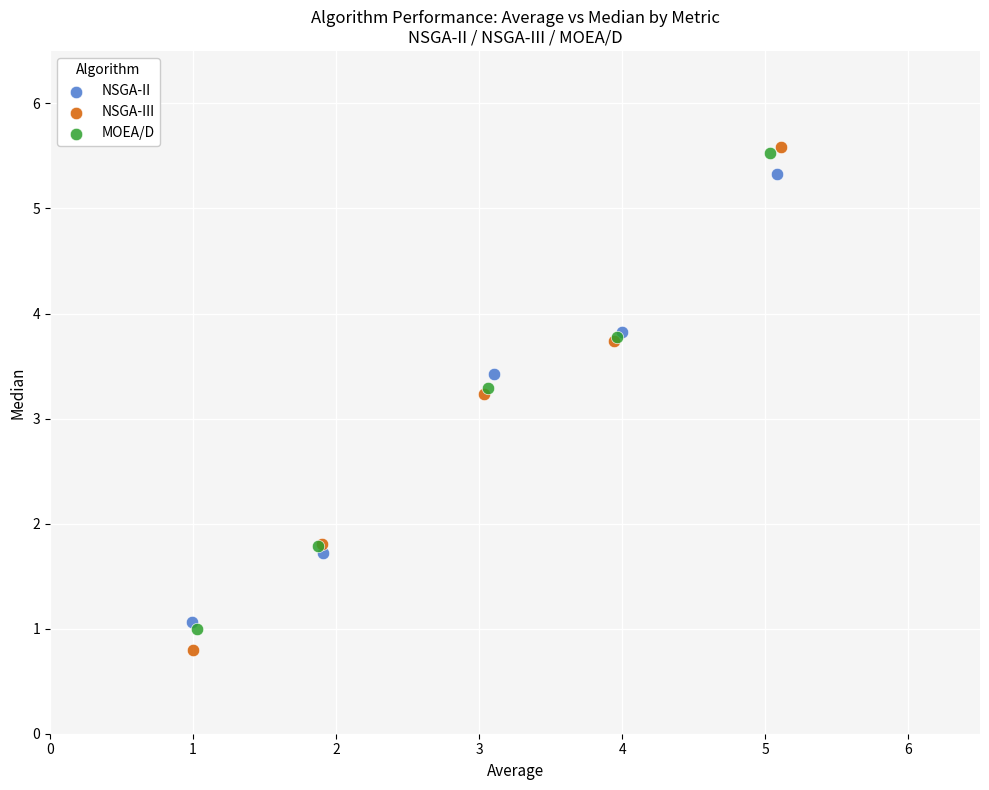

Which series reaches the minimum Y coordinate?

NSGA-III